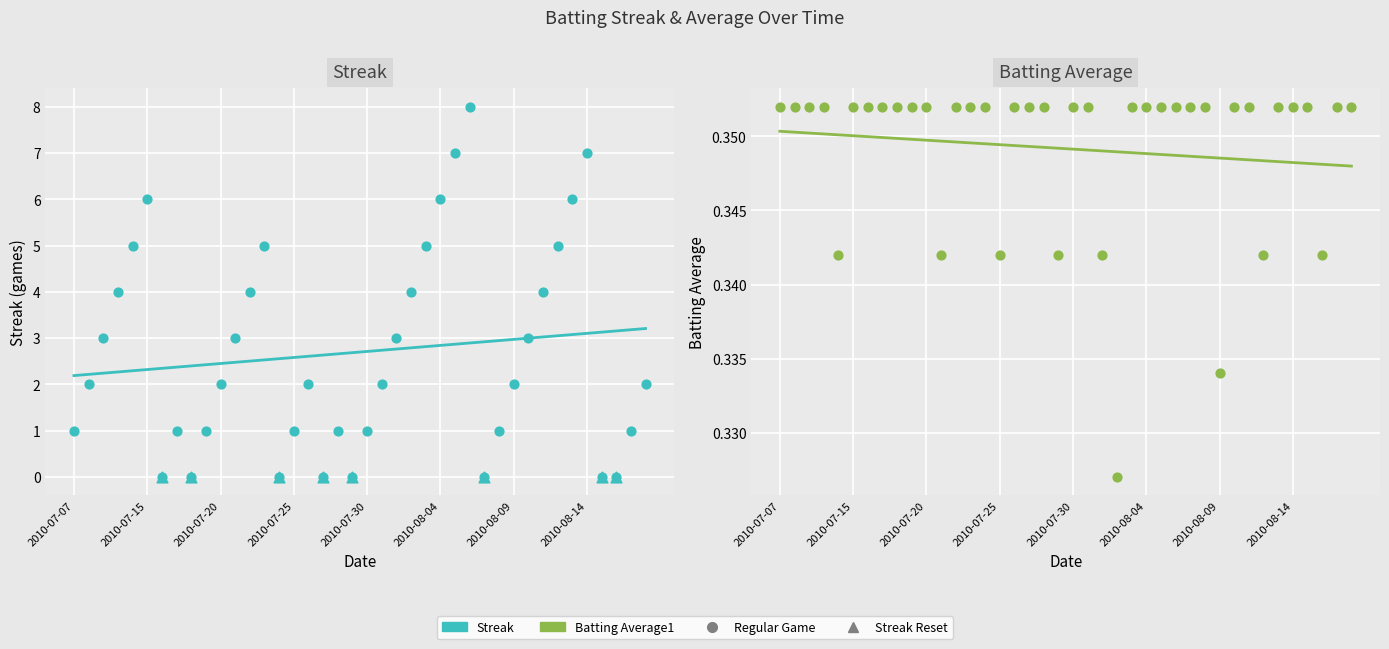

At how many categories does at least one series exceed 1?

24